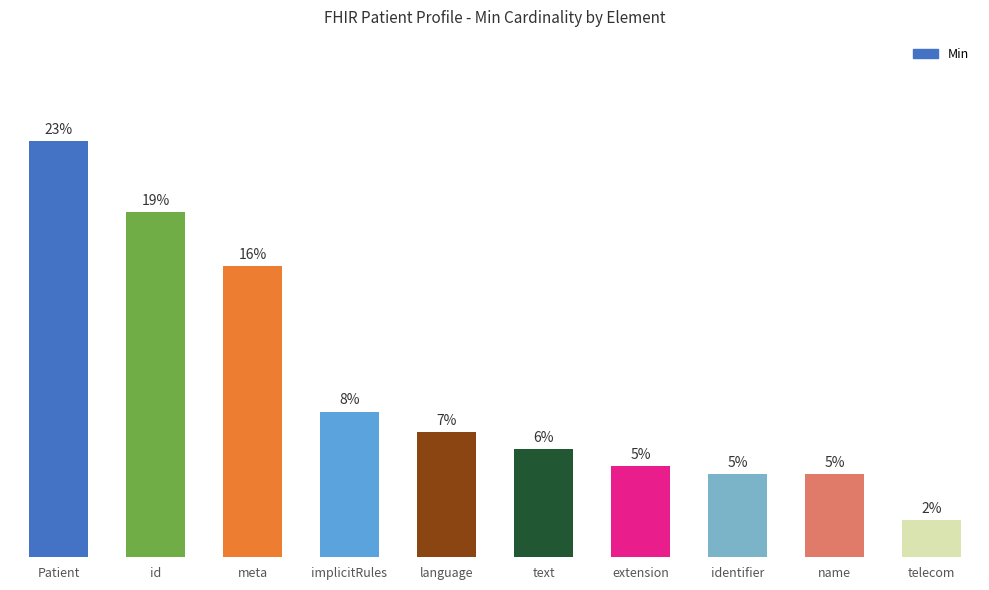

What is the value of the 9th bar from the left?

0.2